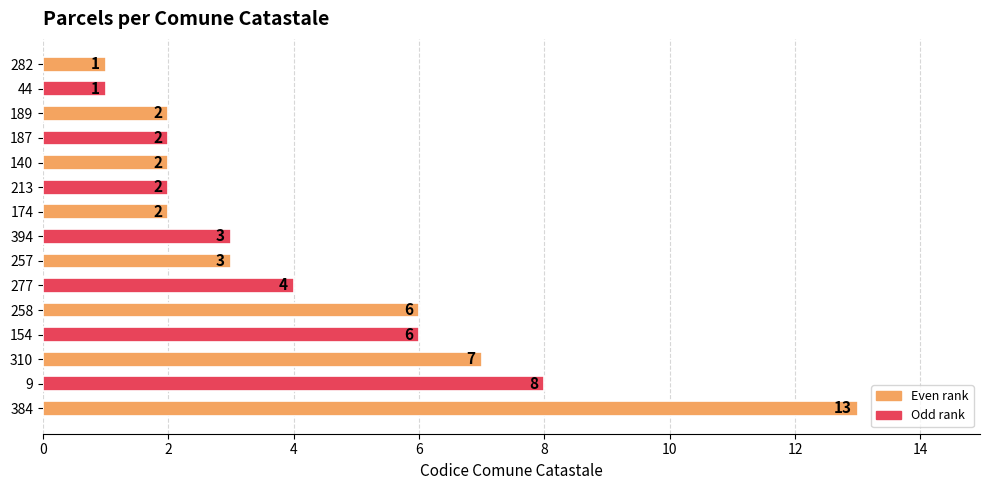

Reading top to bottom, what are all the values shown in this chart?

282=1	44=1	189=2	187=2	140=2	213=2	174=2	394=3	257=3	277=4	258=6	154=6	310=7	9=8	384=13